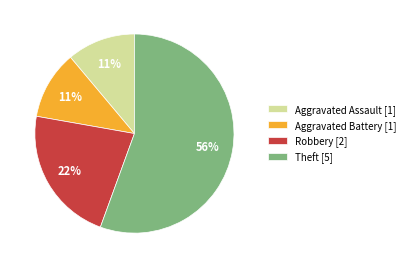

True or false: Robbery [2] accounts for 13% of the total.

False